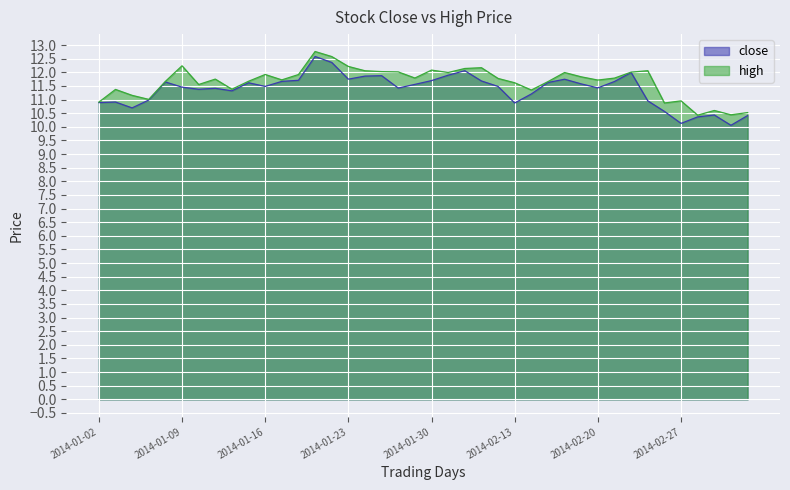

True or false: high and close cross at least once.

False